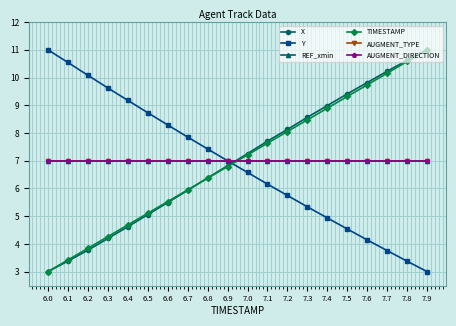

Does the chart have visible grid lines?

Yes